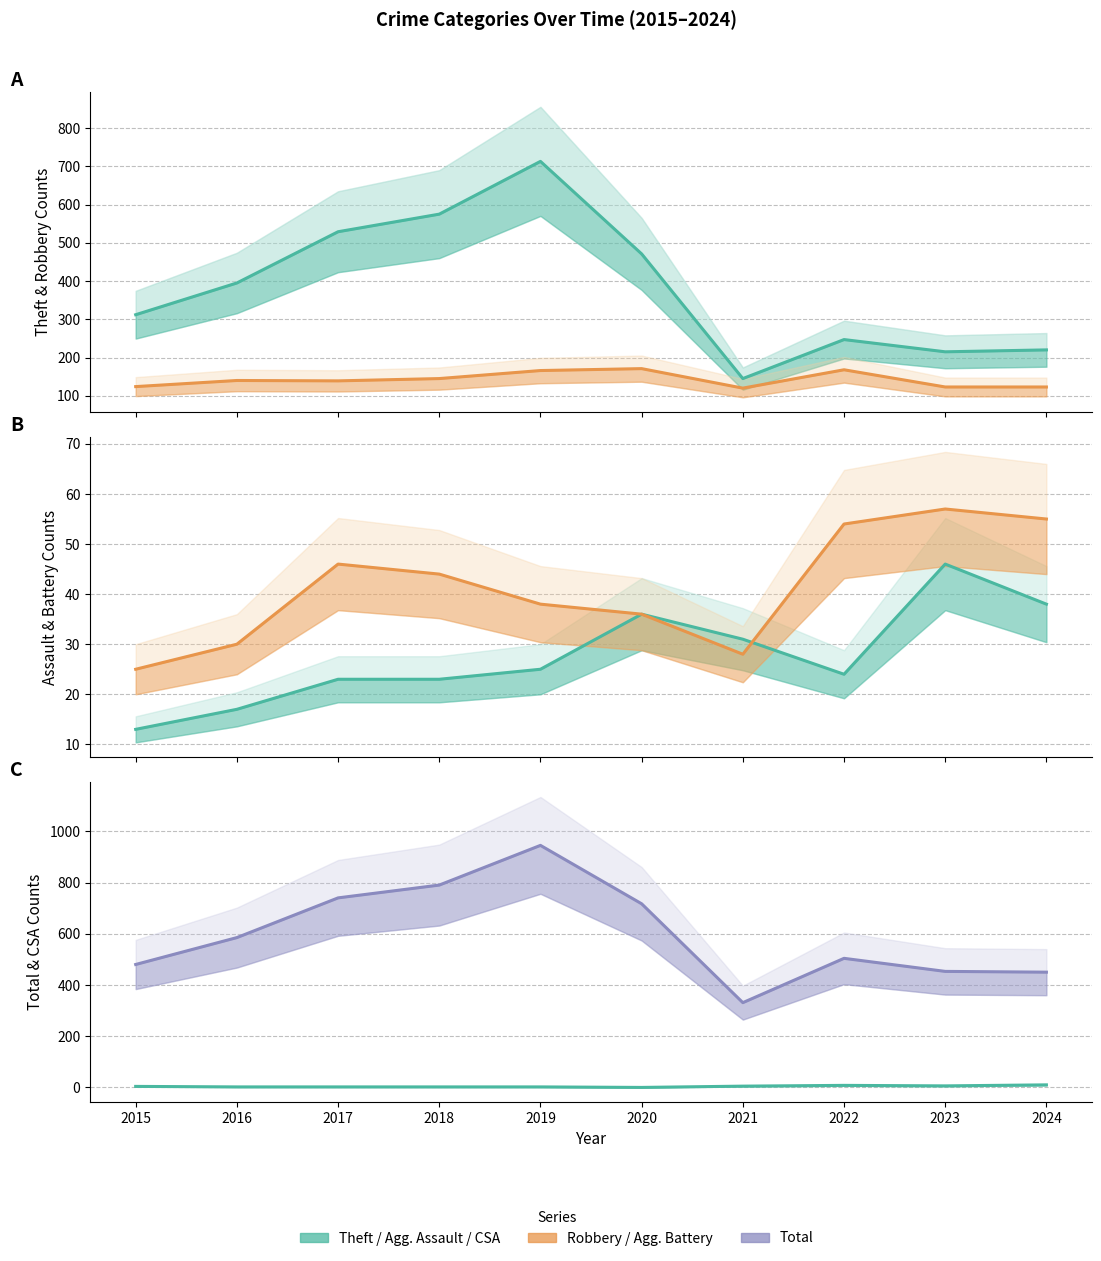

Reading left to right, extract all data points from this chart.

Theft: 2015=312	2016=395	2017=529	2018=575	2019=713	2020=471	2021=145	2022=247	2023=215	2024=220
Robbery: 2015=124	2016=140	2017=139	2018=145	2019=166	2020=171	2021=120	2022=168	2023=123	2024=123
Aggravated Assault: 2015=13	2016=17	2017=23	2018=23	2019=25	2020=36	2021=31	2022=24	2023=46	2024=38
Aggravated Battery: 2015=25	2016=30	2017=46	2018=44	2019=38	2020=36	2021=28	2022=54	2023=57	2024=55
Total: 2015=480	2016=585	2017=740	2018=790	2019=945	2020=717	2021=331	2022=504	2023=453	2024=450
Criminal Sexual Assault: 2015=4	2016=2	2017=2	2018=2	2019=2	2020=0	2021=5	2022=8	2023=6	2024=10